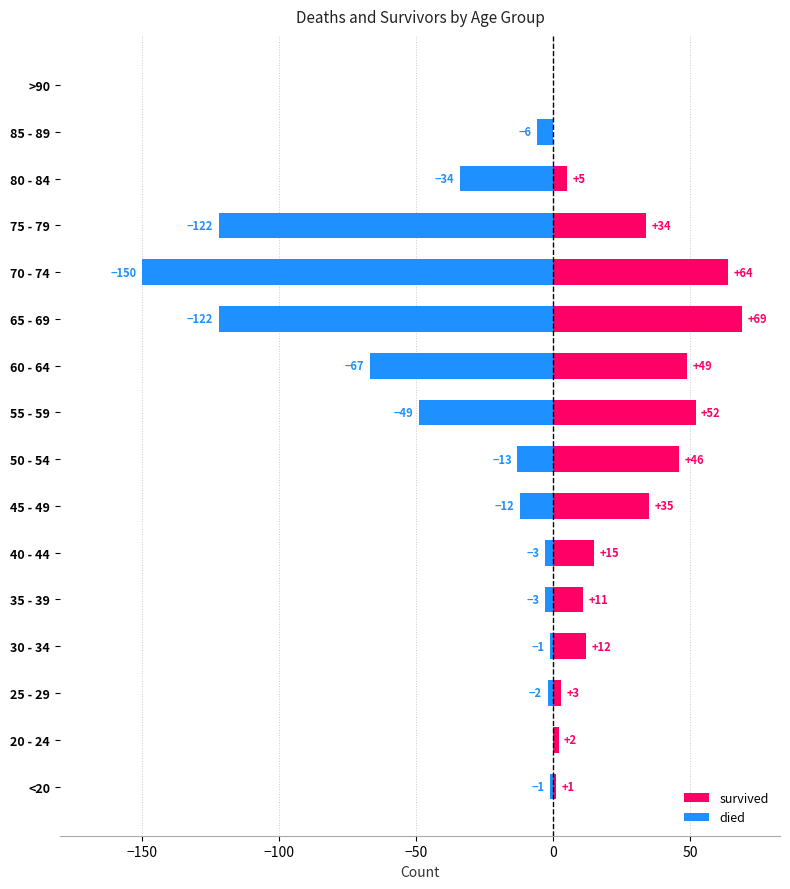

Between 50 - 54 and 70 - 74, which series saw the biggest shift?

died